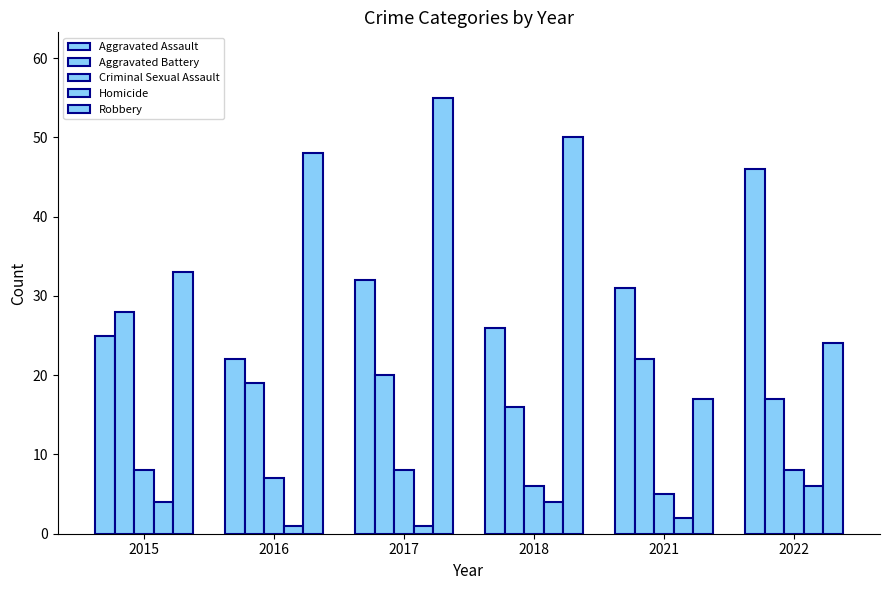

How many categories are shown in the chart?

6